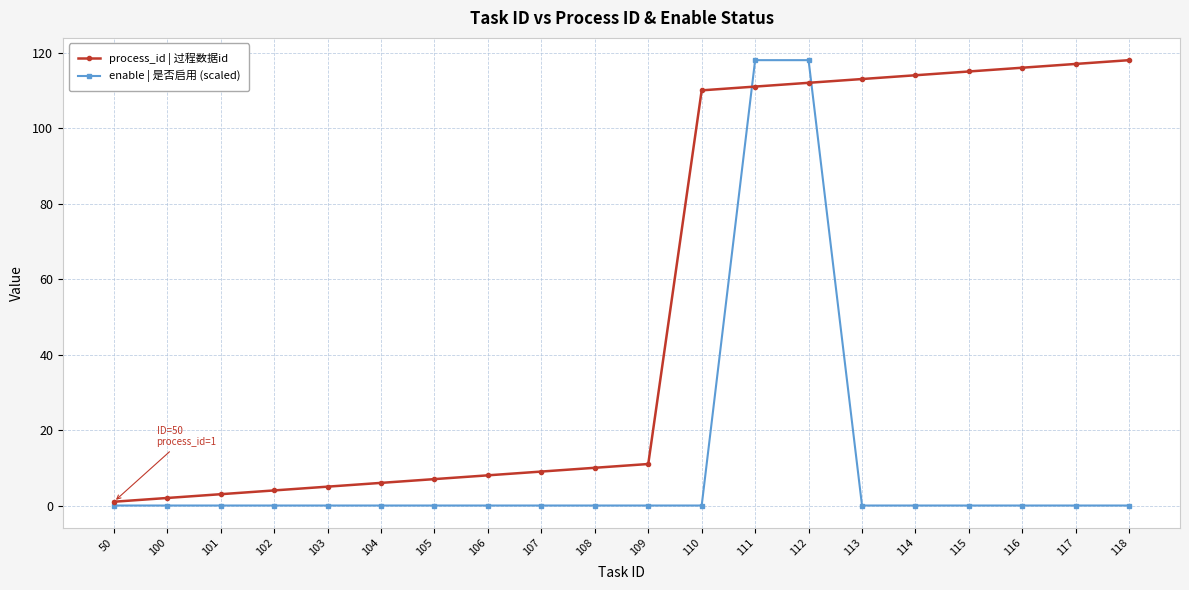

Is this an area chart (filled region under the line)?

No